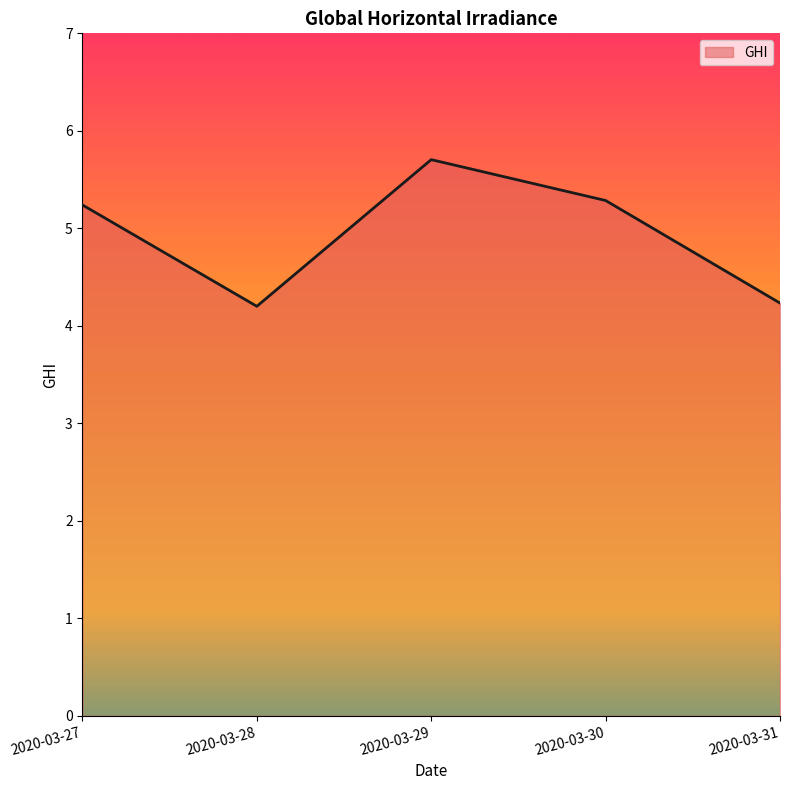

The chart shows a value of 4.2 at 2020-03-28. True or false?

True